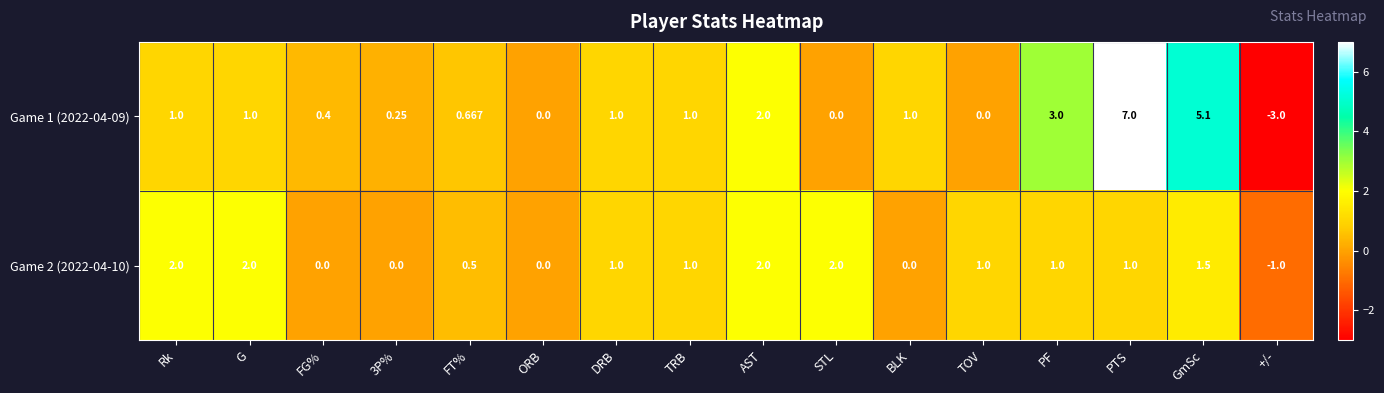

What is the minimum value shown in the chart?

-3.0